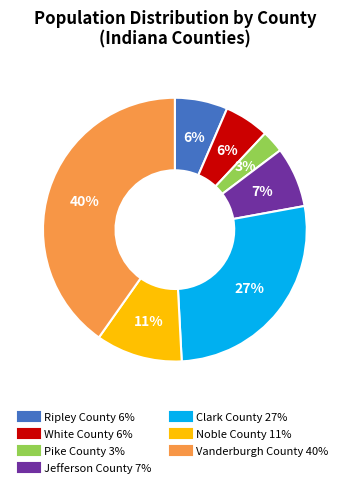

Which slice is the smallest?

Pike County